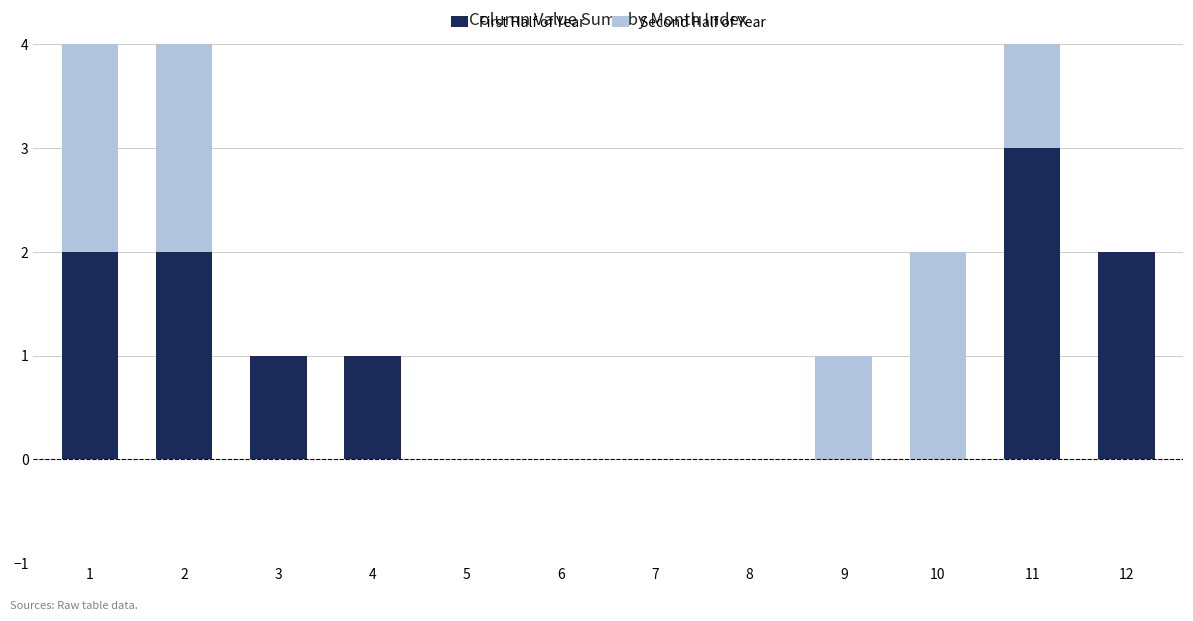

What is the average value of the First Half of Year series?

1